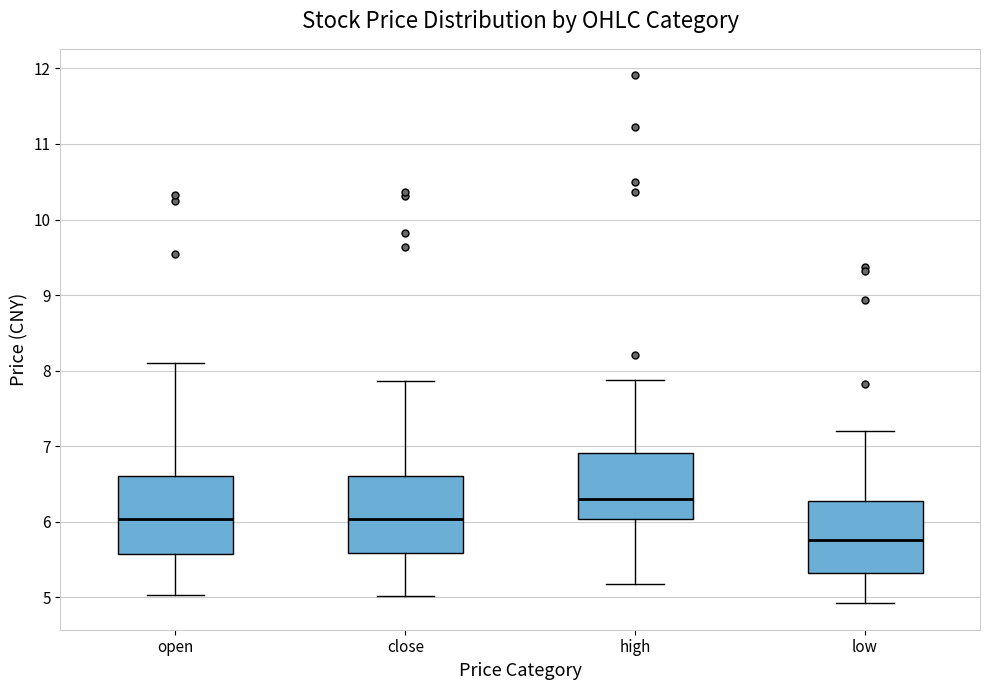

Reading left to right, read every box against the y-axis: the position of its median line, the range the box covers, and the ends of its whiskers. The values are not printed on the chart, so give them approximately, as read against the axis.

open: median 6.0, box 5.6 to 6.6, whiskers 5.0 to 8.1
close: median 6.0, box 5.6 to 6.6, whiskers 5.0 to 7.9
high: median 6.3, box 6.0 to 6.9, whiskers 5.2 to 7.9
low: median 5.8, box 5.3 to 6.3, whiskers 4.9 to 7.2